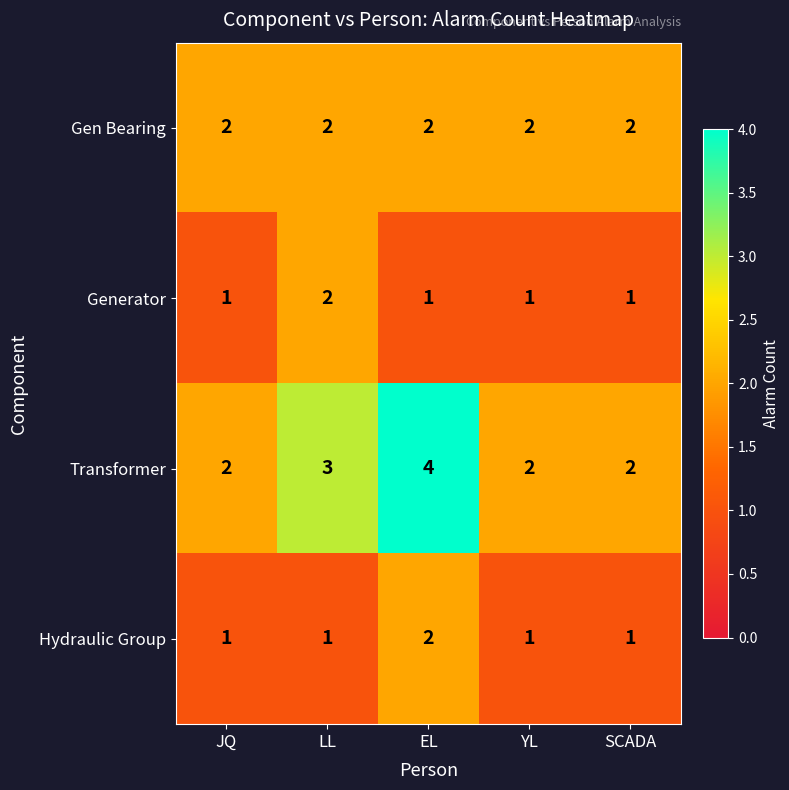

Reading right to left, extract all data points from this chart.

Gen Bearing: 2	2	2	2	2
Generator: 1	1	1	2	1
Transformer: 2	2	4	3	2
Hydraulic Group: 1	1	2	1	1